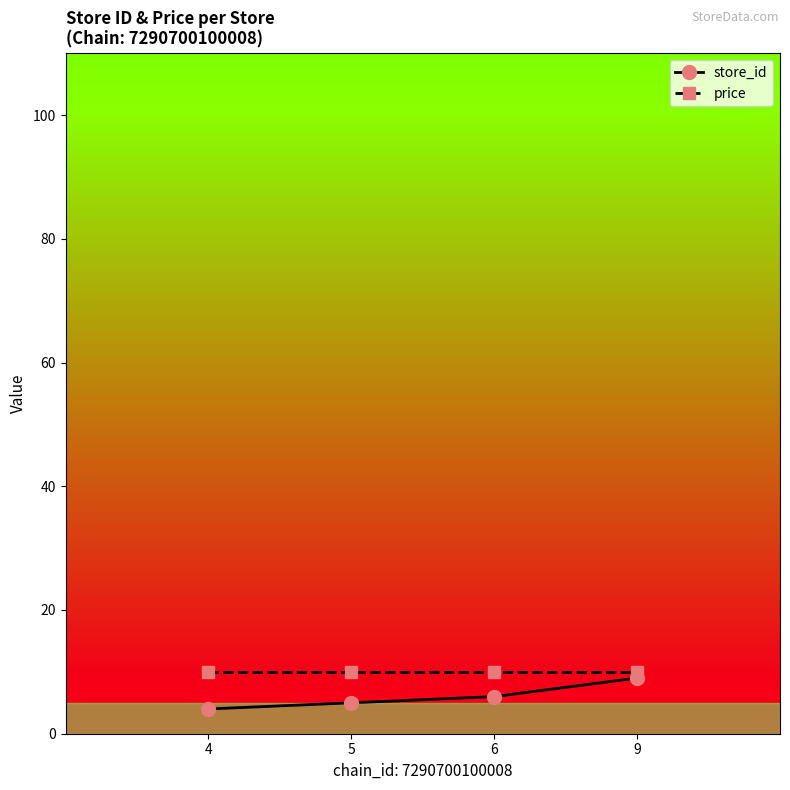

Count the number of categories in the chart.

4